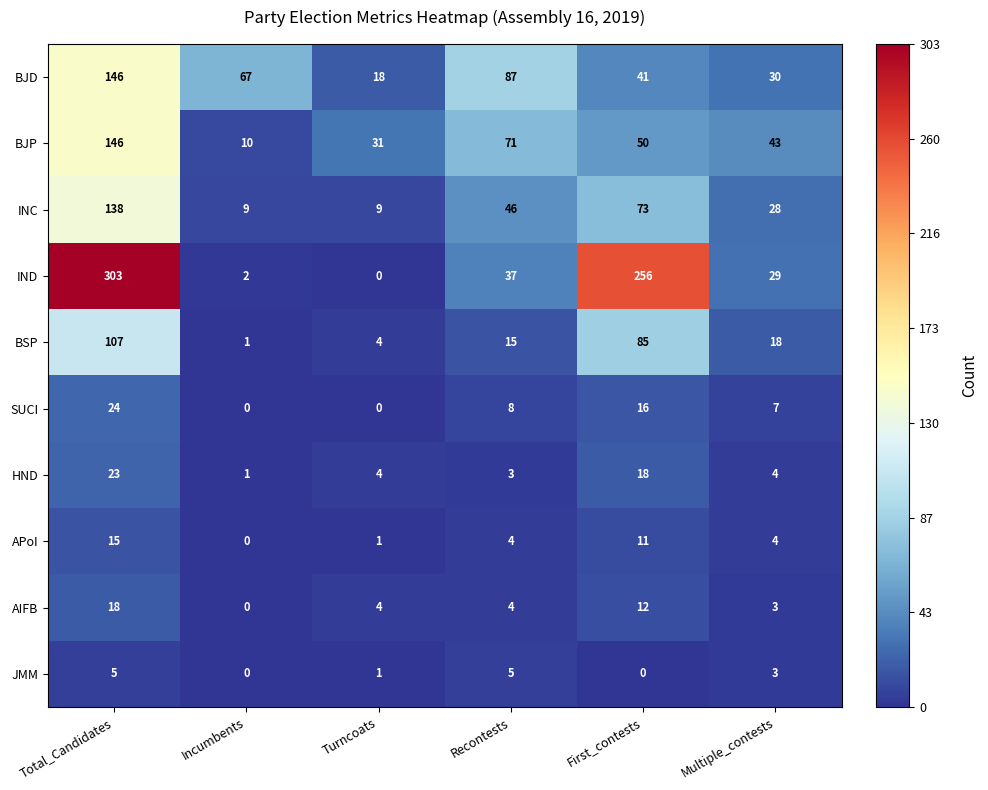

Rank the categories by IND value from highest to lowest.

Total_Candidates, First_contests, Recontests, Multiple_contests, Incumbents, Turncoats